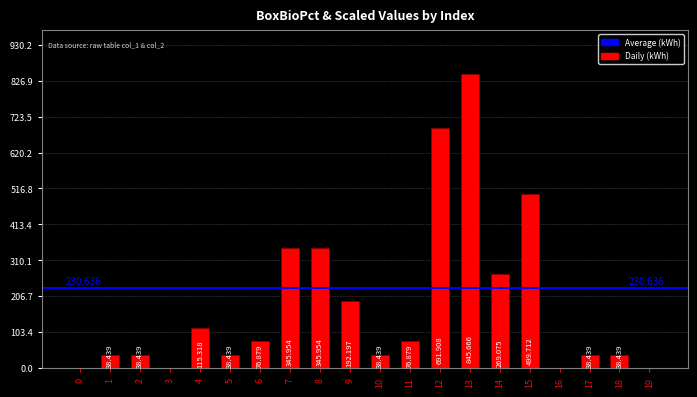

Rank the categories by value from lowest to highest.

0, 3, 16, 19, 1, 2, 5, 10, 17, 18, 6, 11, 4, 9, 14, 7, 8, 15, 12, 13